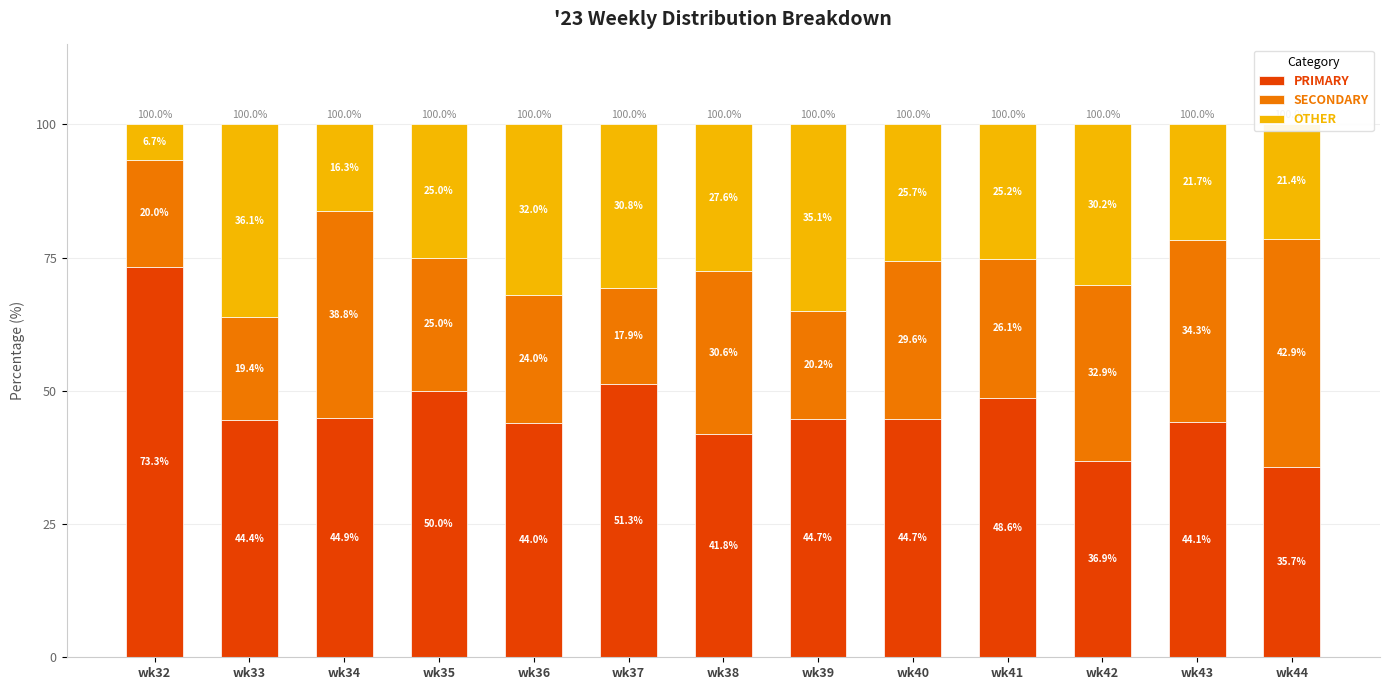

The PRIMARY series shows 79.9 at wk41. True or false?

False